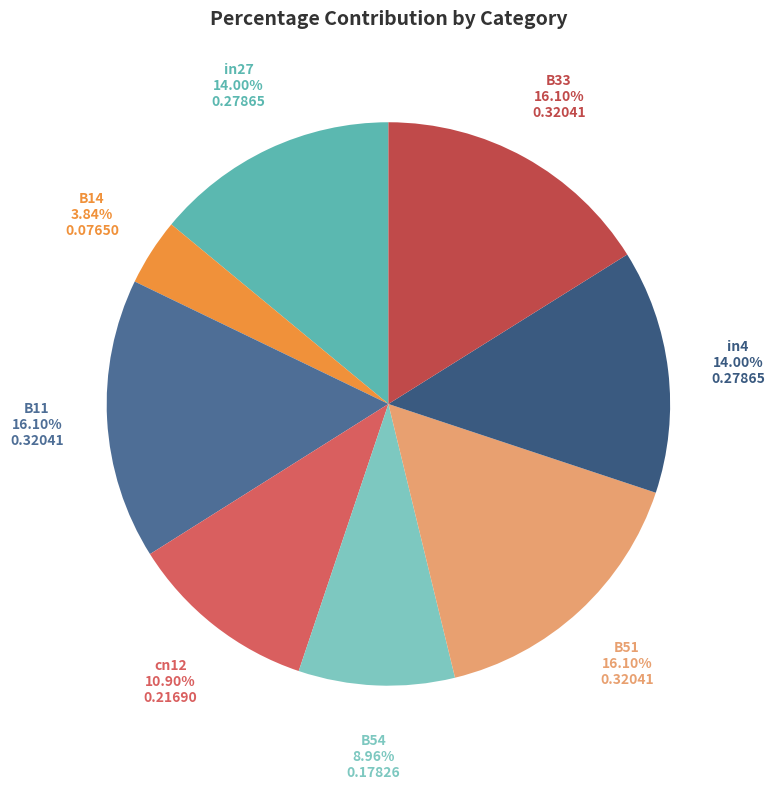

To the nearest percent, what portion does B14 represent?

4%